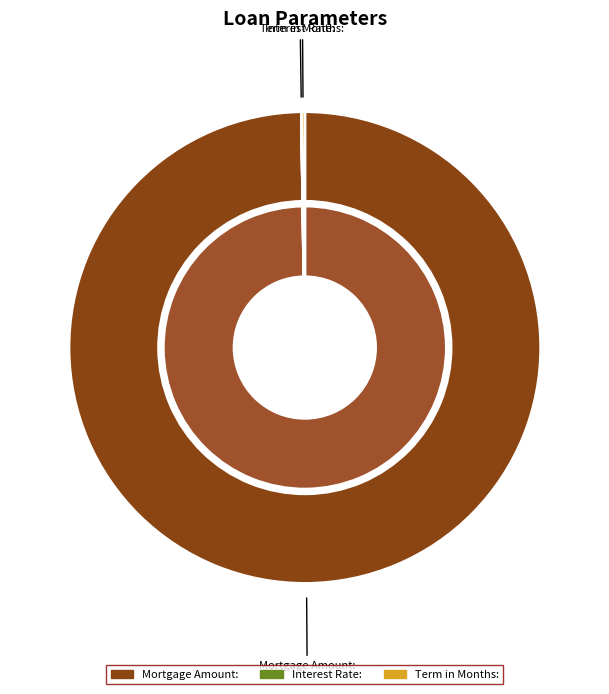

What is the smallest slice in the pie chart?

Interest Rate: